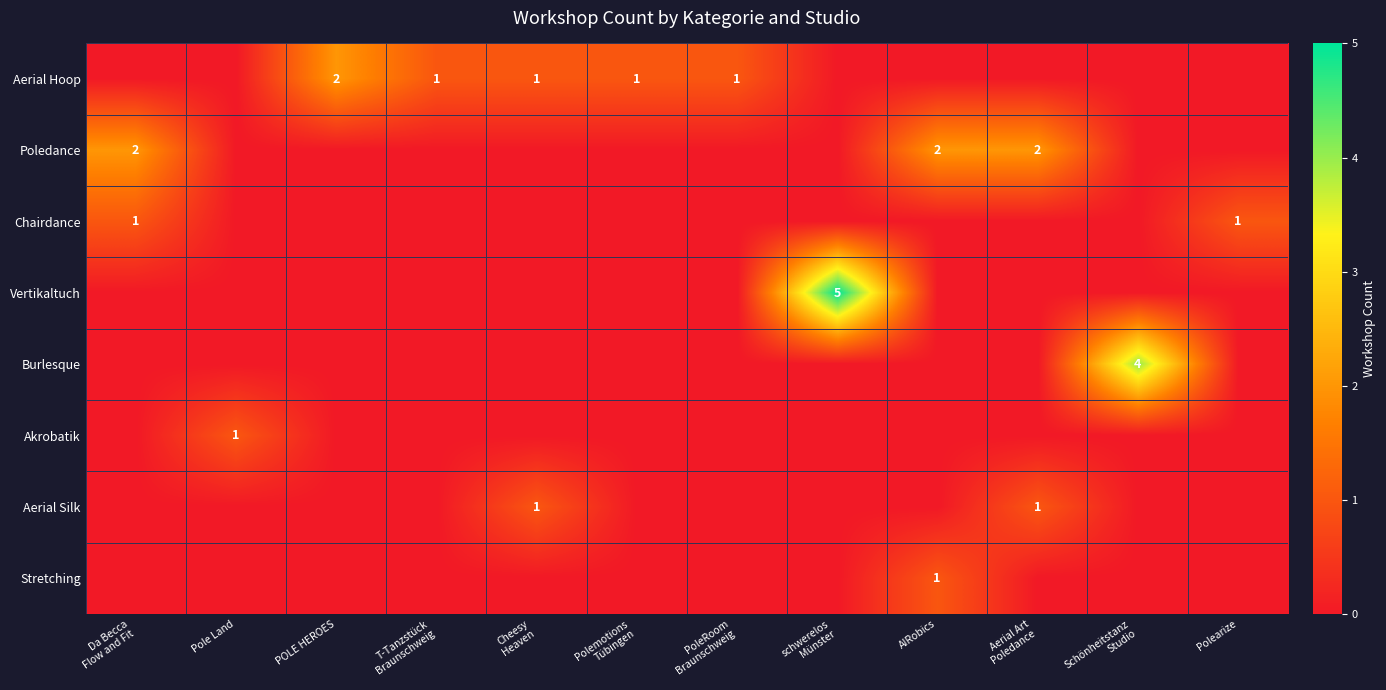

How many data points in Stretching are above 0?

1